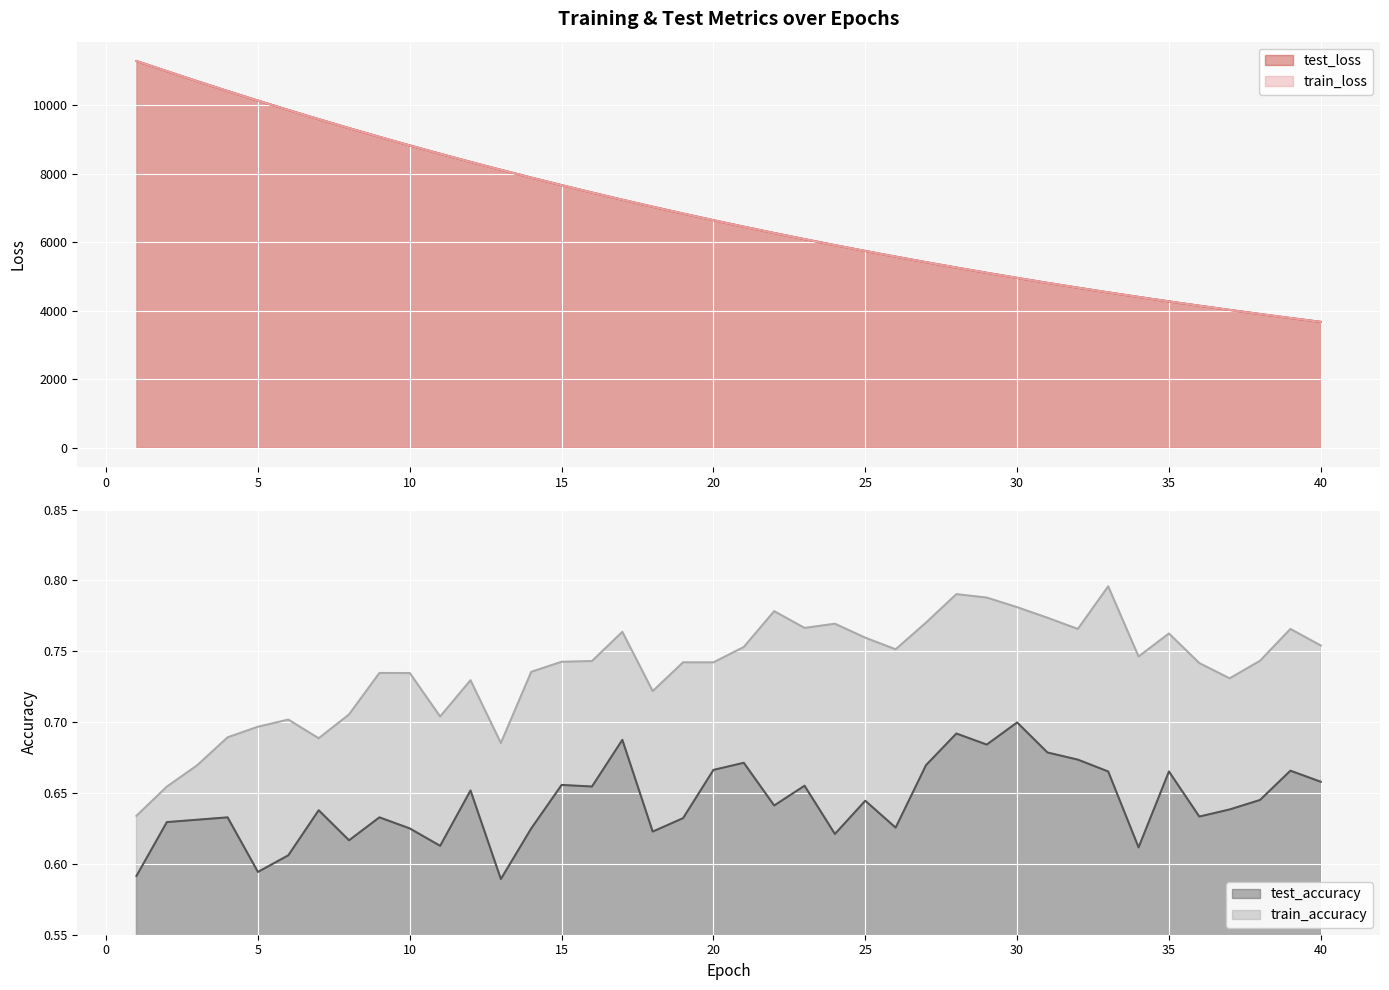

At which label does train_loss first exceed 6643?

1